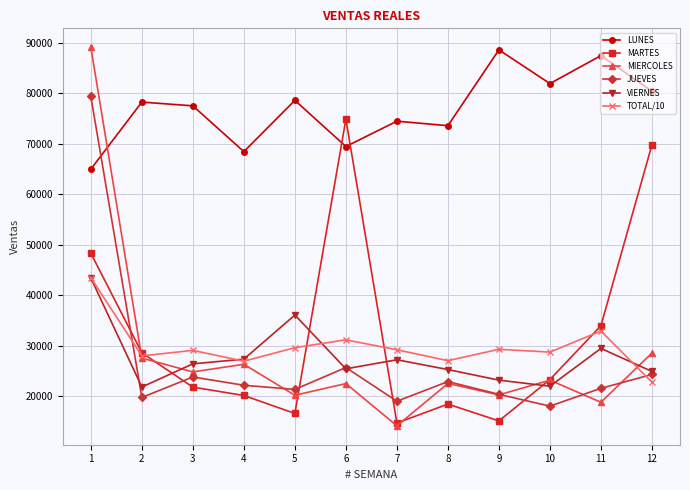

Read the MARTES value at 2.

28625.5